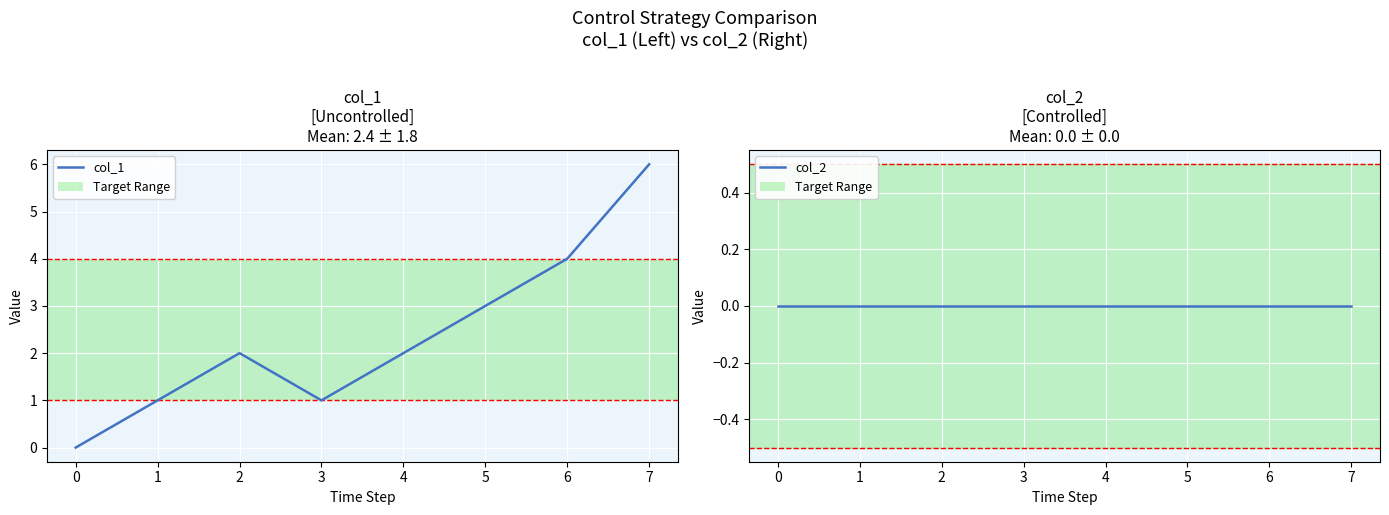

What is the value of the col_1 point at the 4th from the left?

1